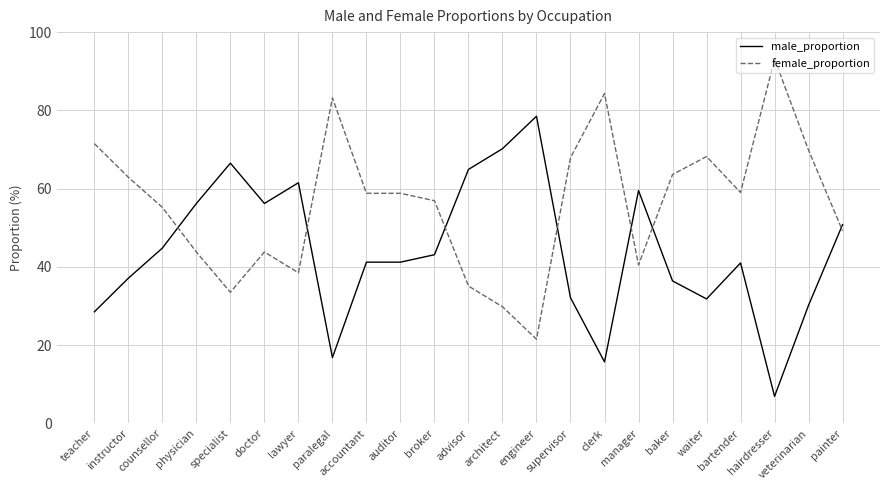

What is the sum of all male_proportion values?

1011.1